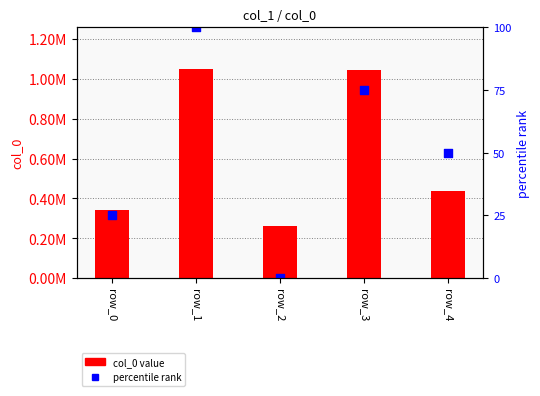

At how many categories does at least one series exceed 575930?

2